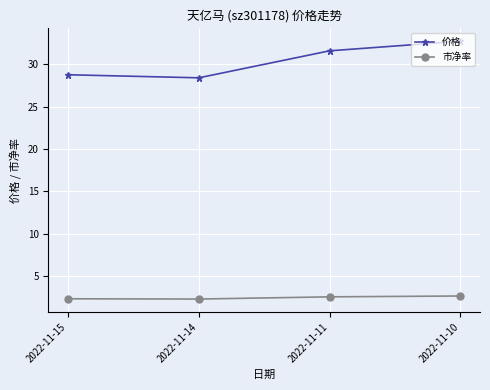

True or false: 市净率 and 价格 cross at least once.

False